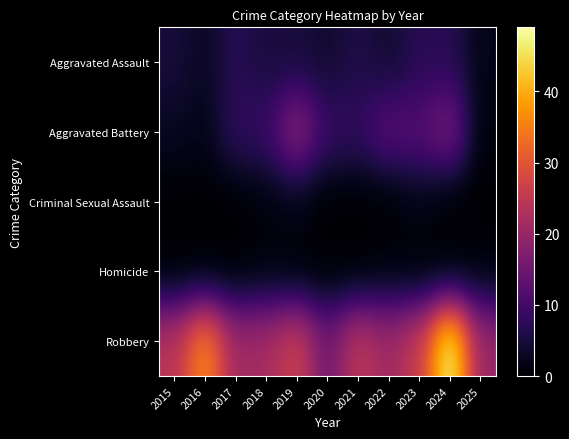

At which category is the sum across all series the highest?

2024